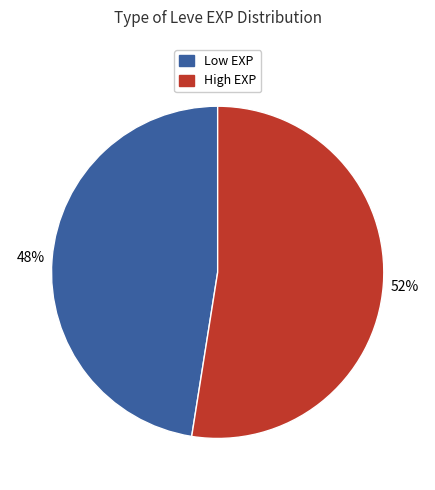

What is the largest slice in the pie chart?

High EXP